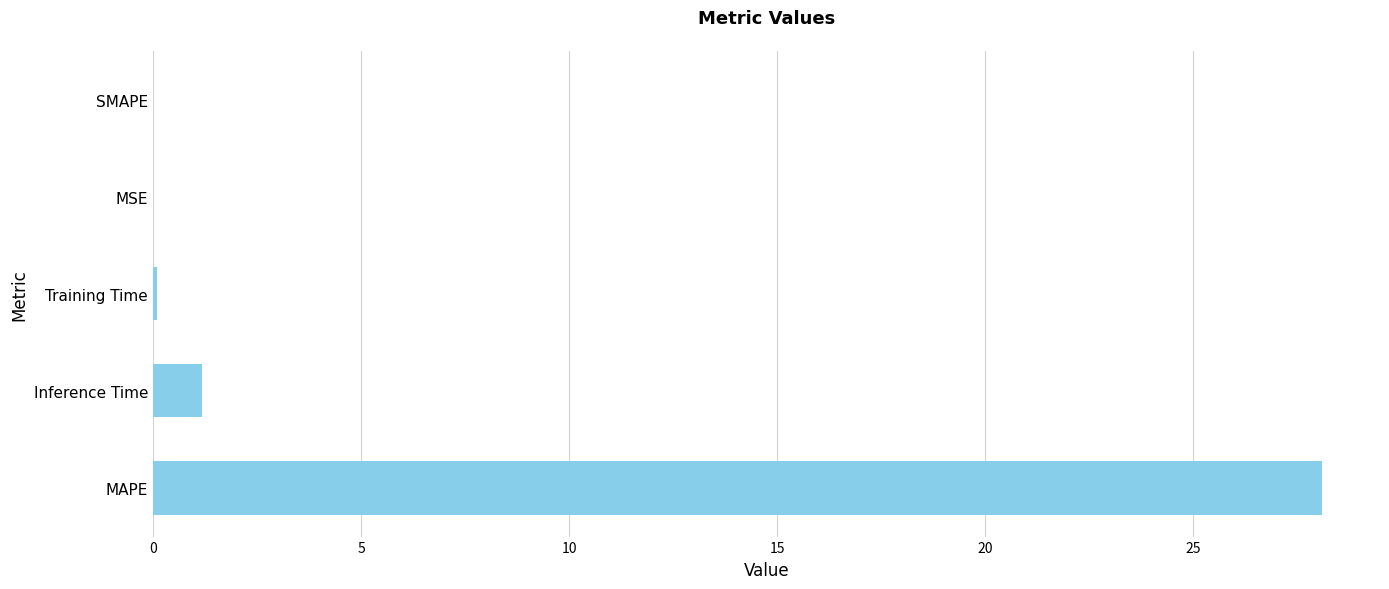

Where is the data nearest to the value 14?

Inference Time